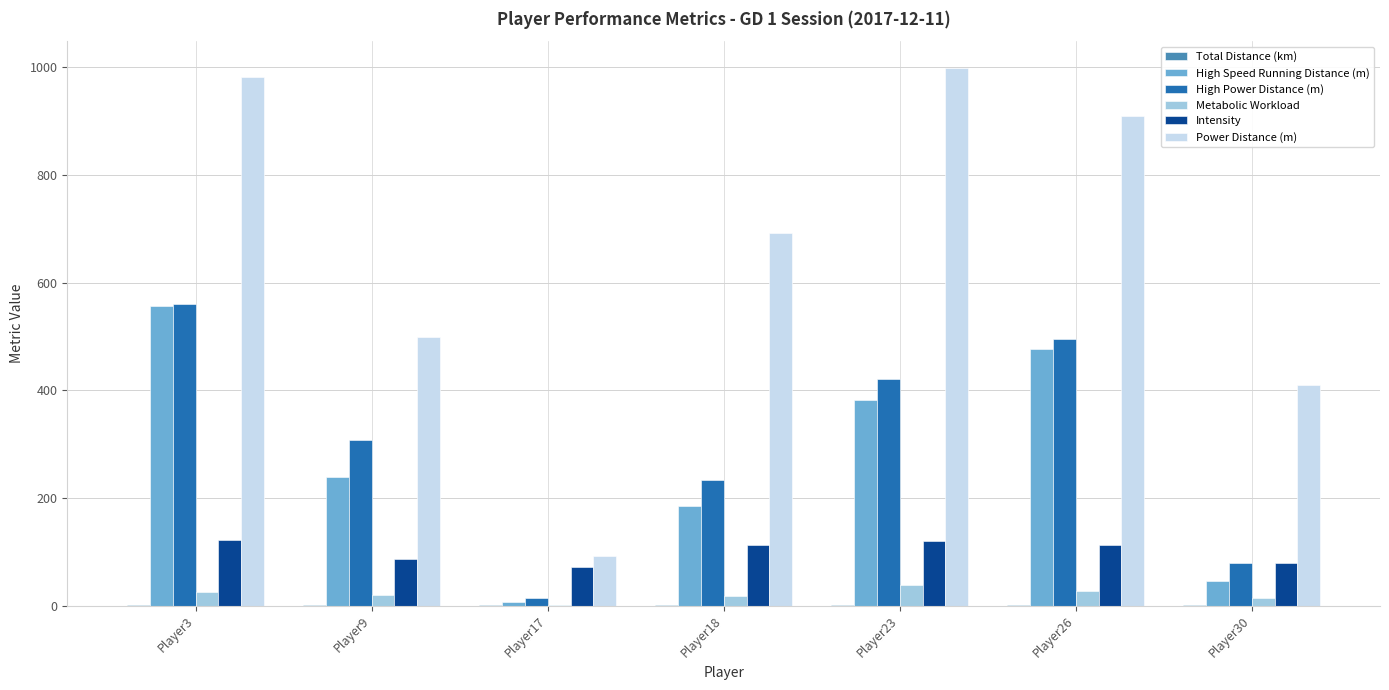

Which series has the largest total across all categories?

Power Distance (m)